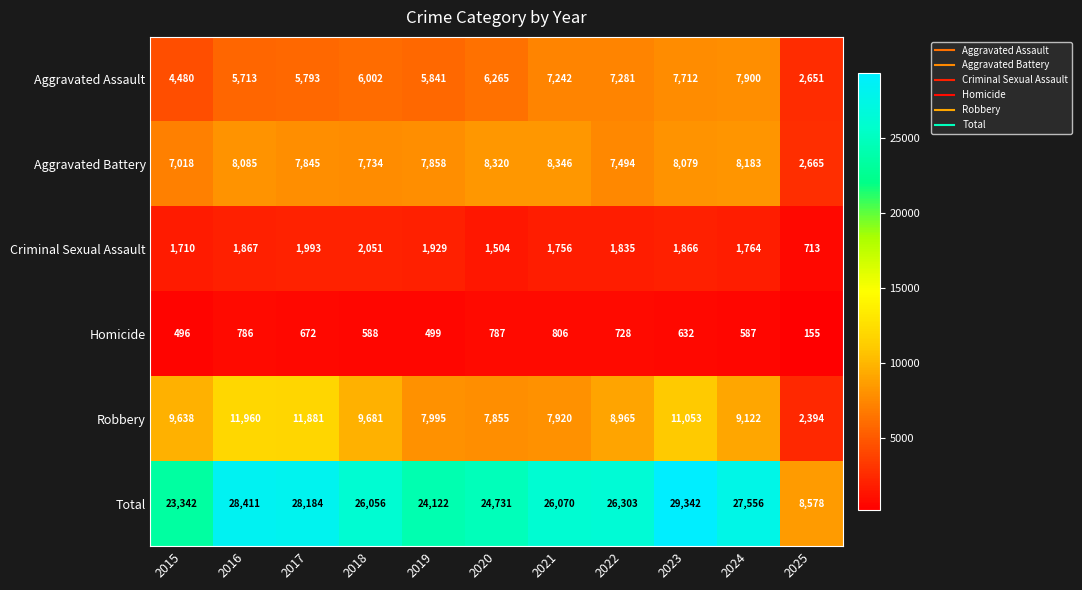

Rank the series at 2023 from highest to lowest value.

Total, Robbery, Aggravated Battery, Aggravated Assault, Criminal Sexual Assault, Homicide